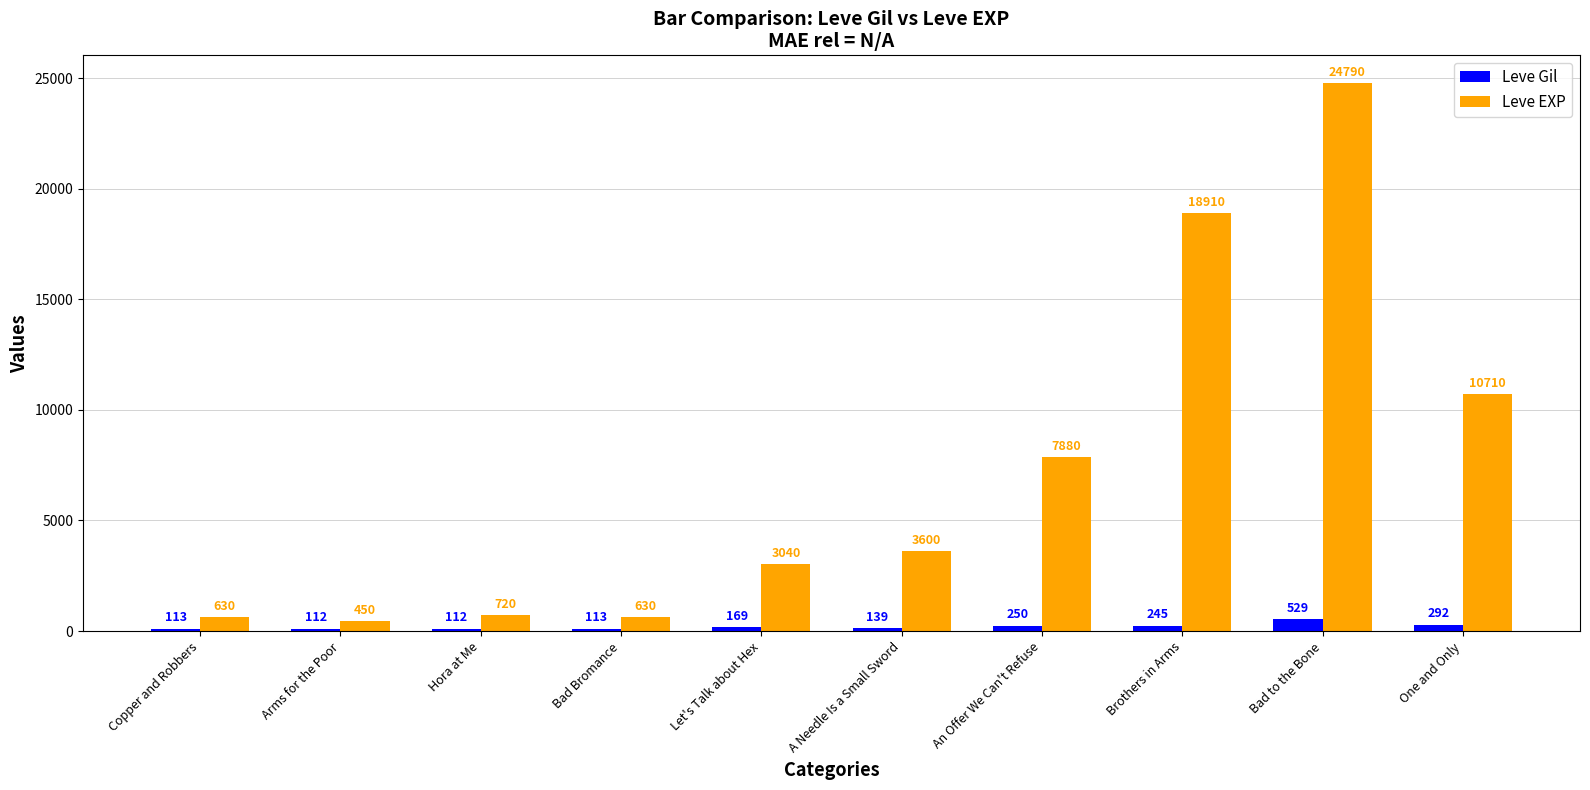

Rank the series by their average value, from highest to lowest.

Leve EXP, Leve Gil